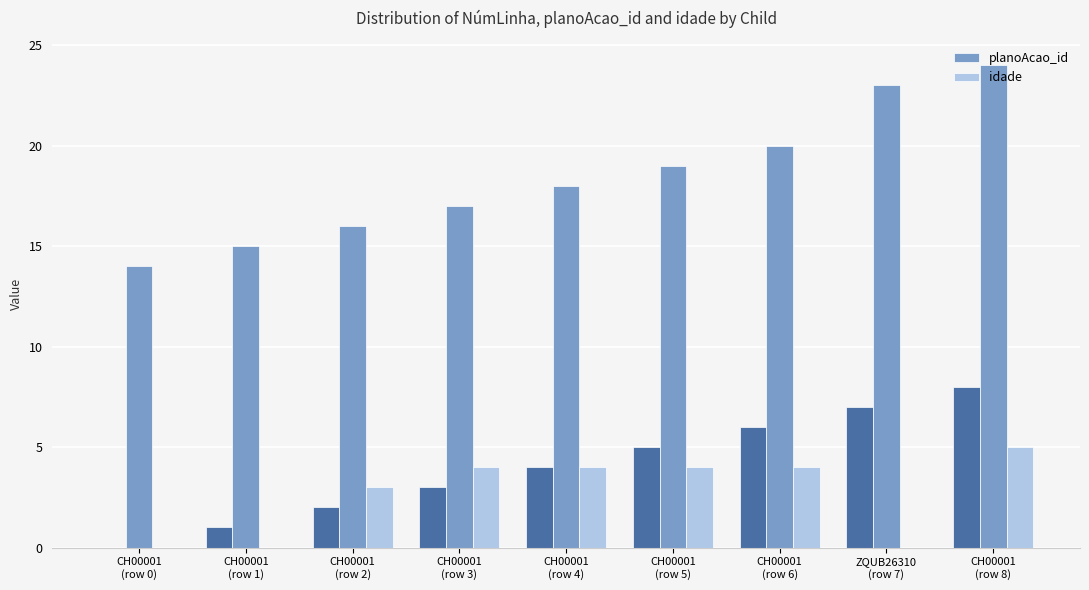

What is the label of the 7th bar from the right?

CH00001
(row 2)